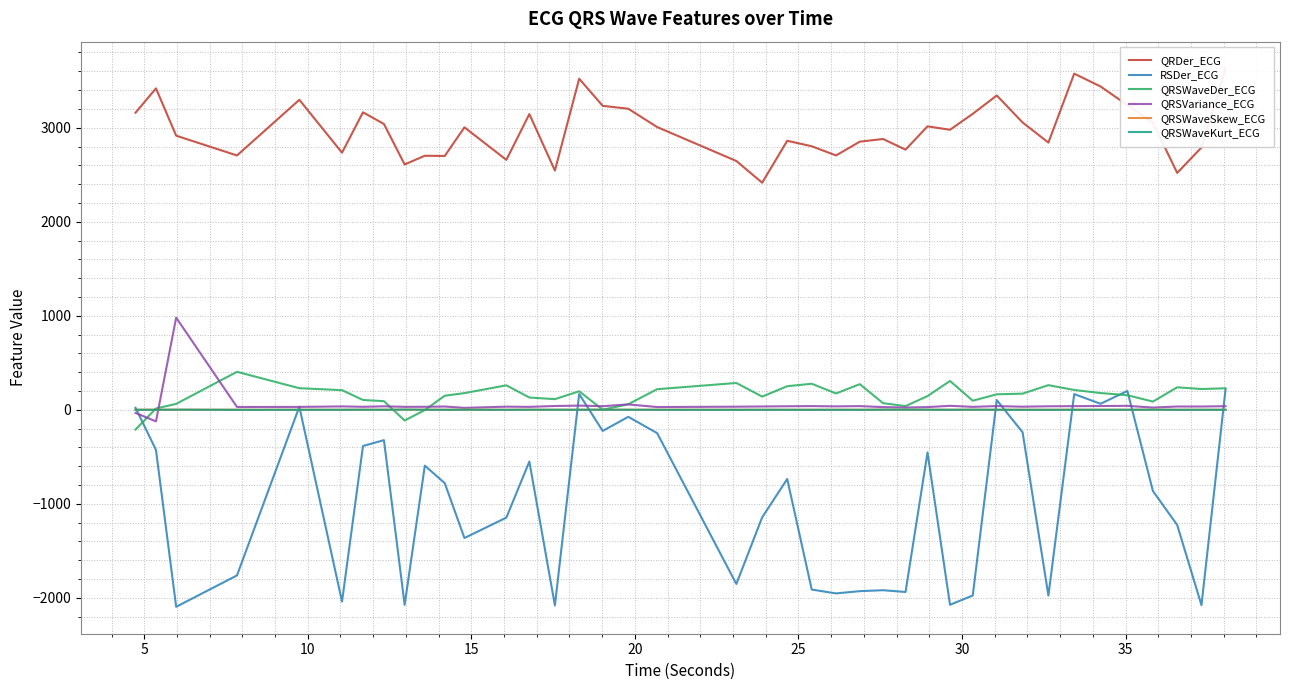

What is the sum of all QRDer_ECG values?

119311.3